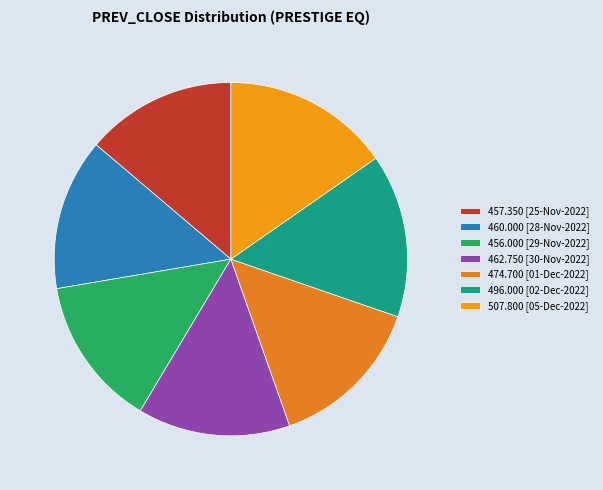

How many segments does this pie chart have?

7